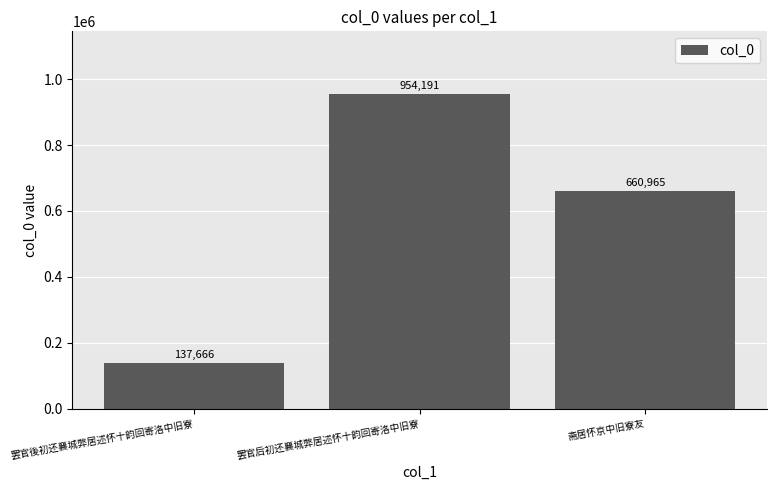

Reading left to right, list all the values displayed in this chart.

罢官後初还襄城弊居述怀十韵回寄洛中旧寮=137666	罢官后初还襄城弊居述怀十韵回寄洛中旧寮=954191	斋居怀京中旧寮友=660965